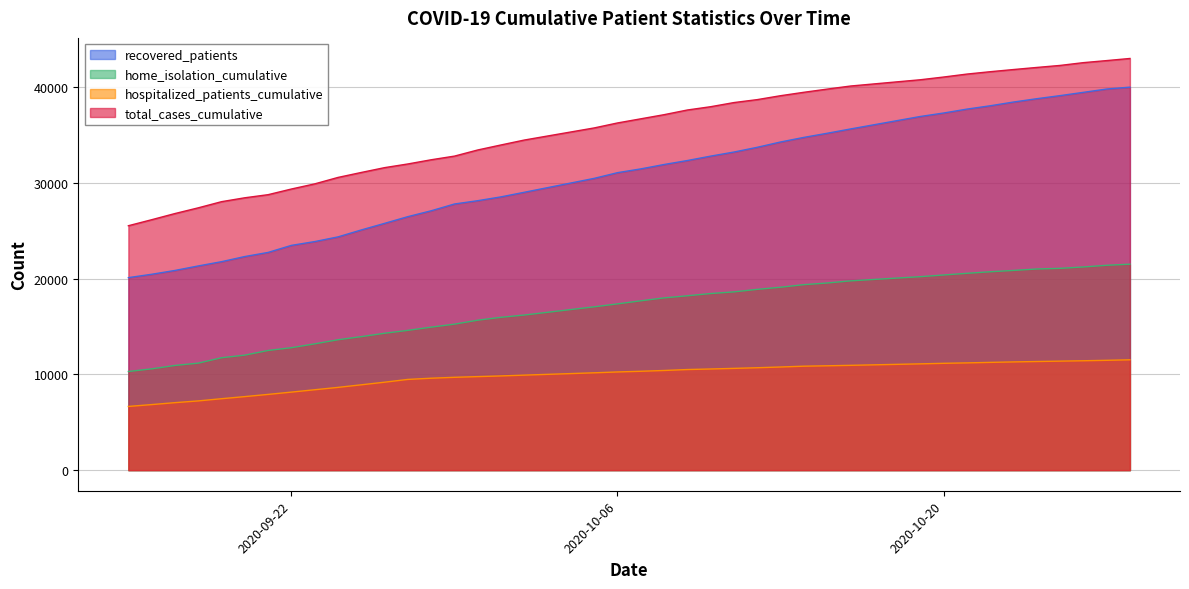

True or false: hospitalized_patients_cumulative and home_isolation_cumulative cross at least once.

False